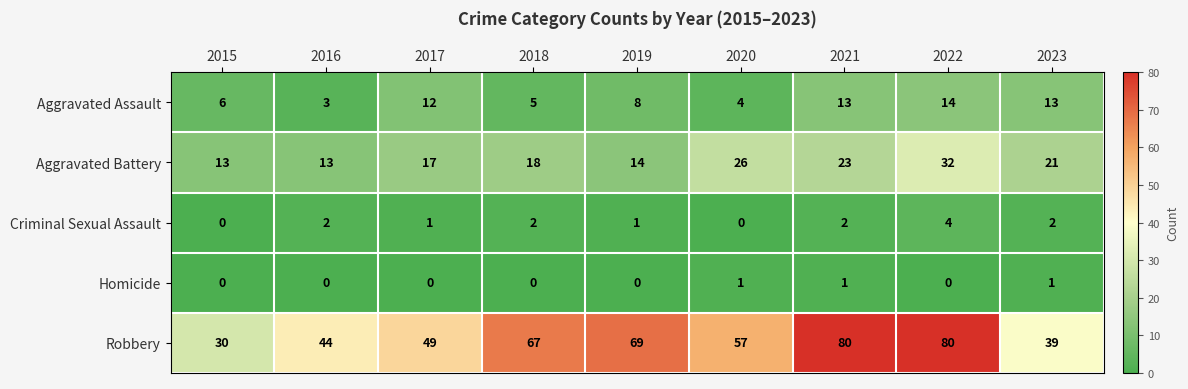

Count the number of categories in the chart.

9